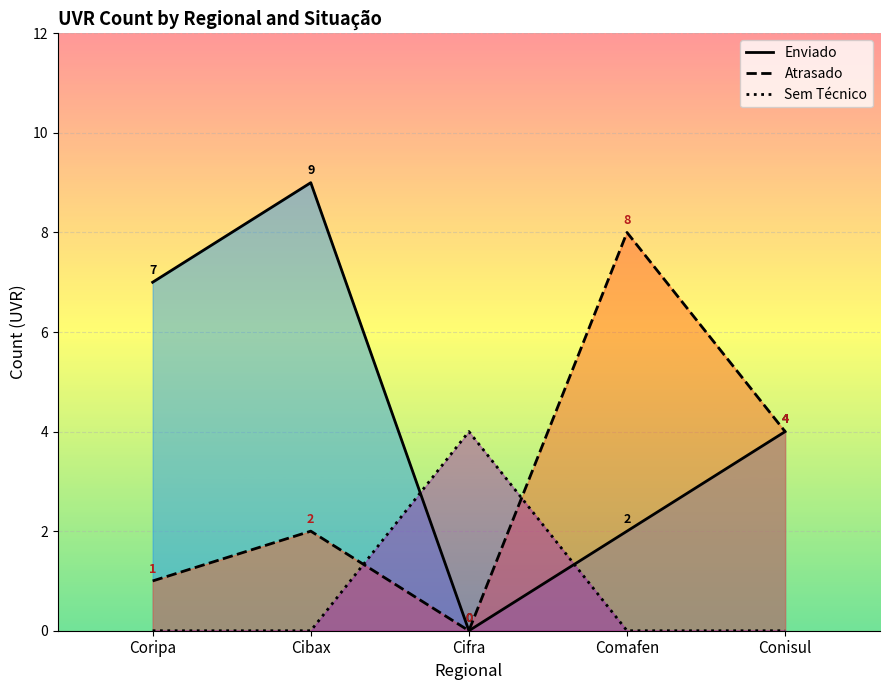

Reading right to left, extract all data points from this chart.

Enviado: 4	2	0	9	7
Atrasado: 4	8	0	2	1
Sem Técnico: 0	0	4	0	0